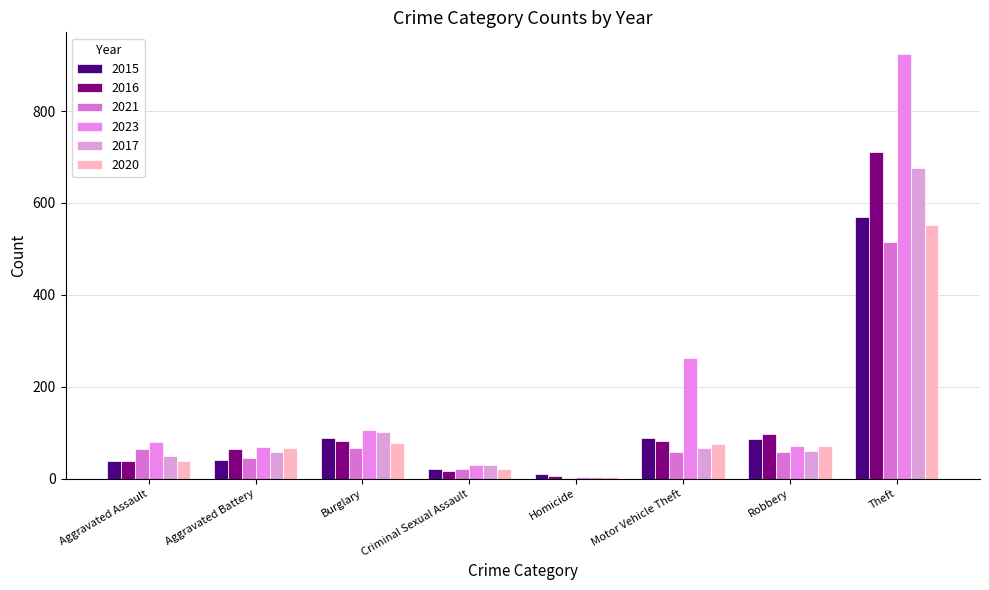

Is it true that 2021 equals 46 at Aggravated Battery?

True